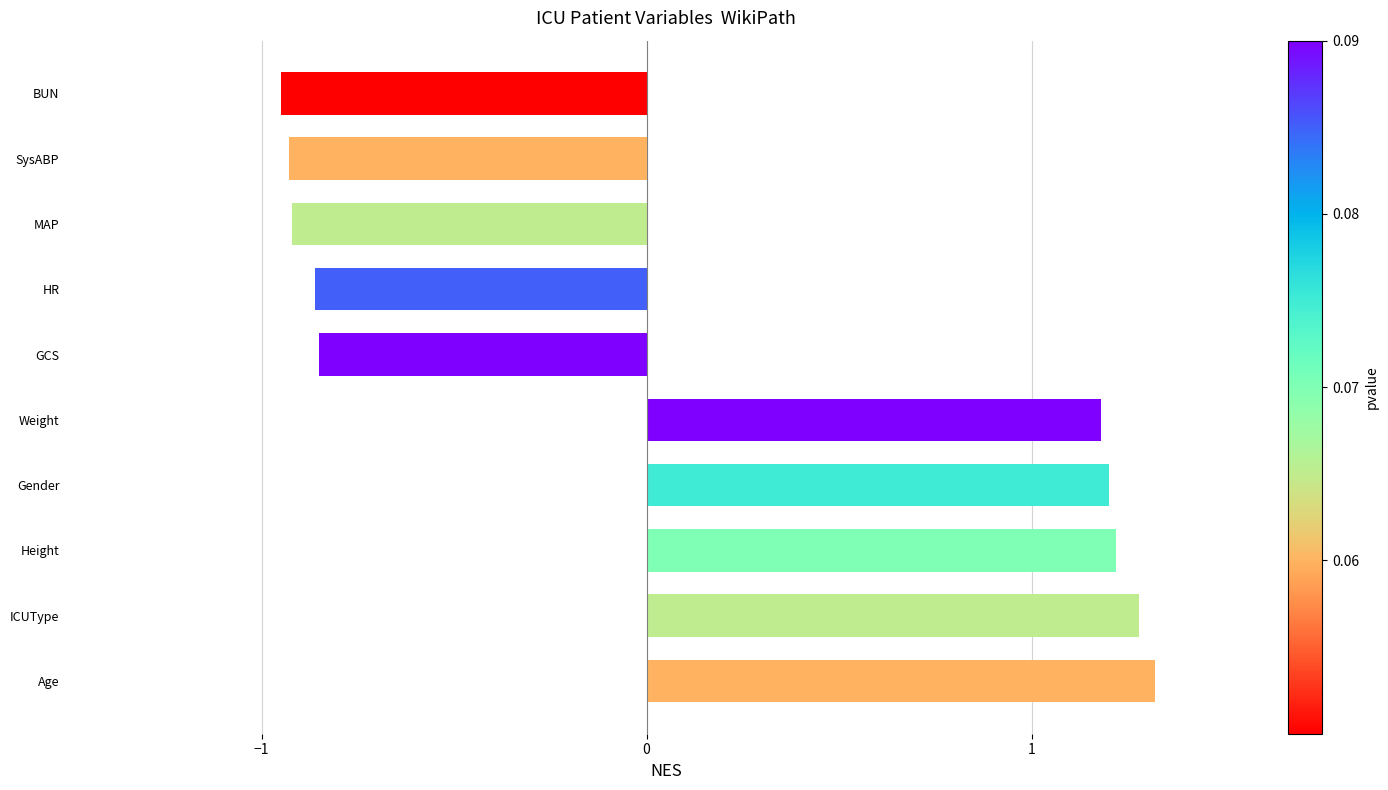

At which category does the chart reach its peak across all series?

Age